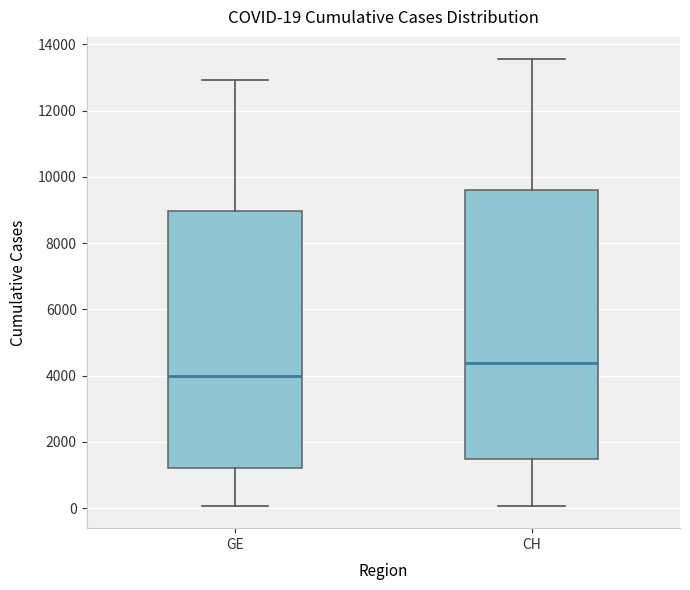

Which box's median line is the highest?

CH